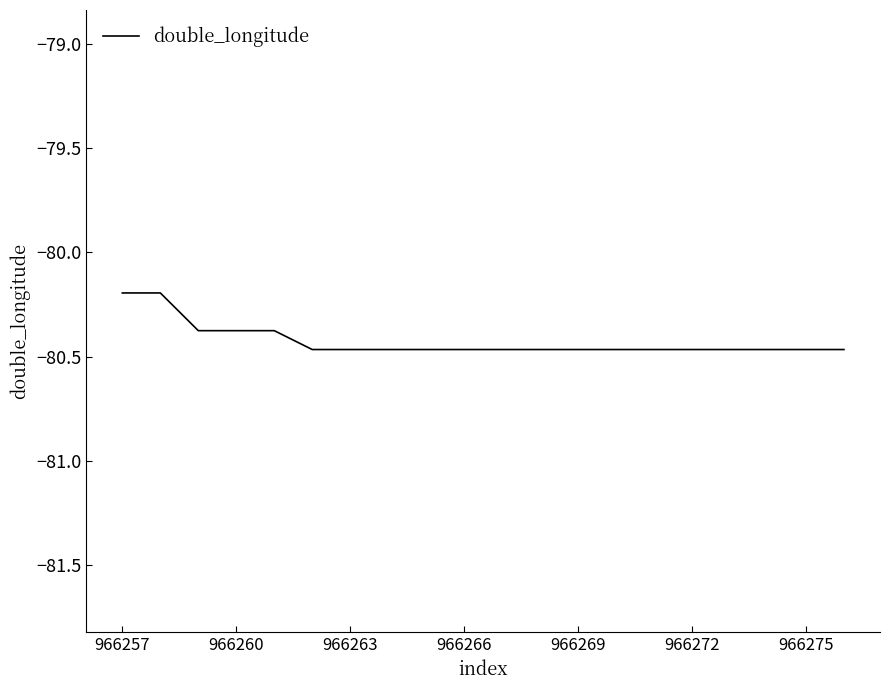

What is the difference between the maximum and minimum values?

0.3